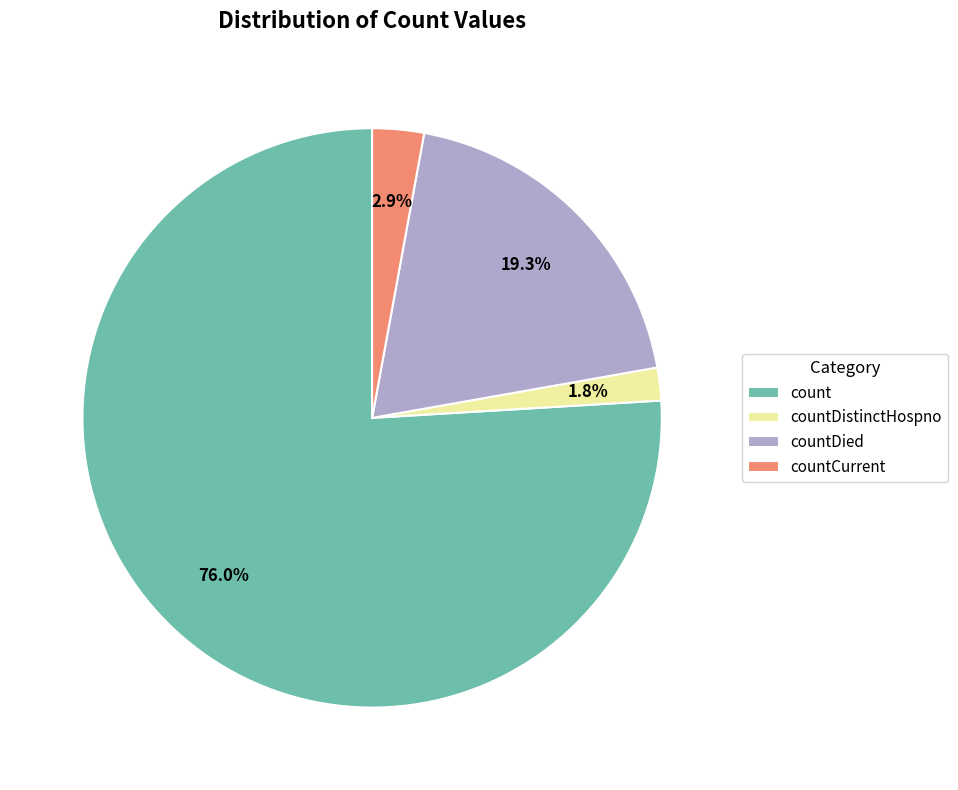

Is count the majority of the pie?

Yes